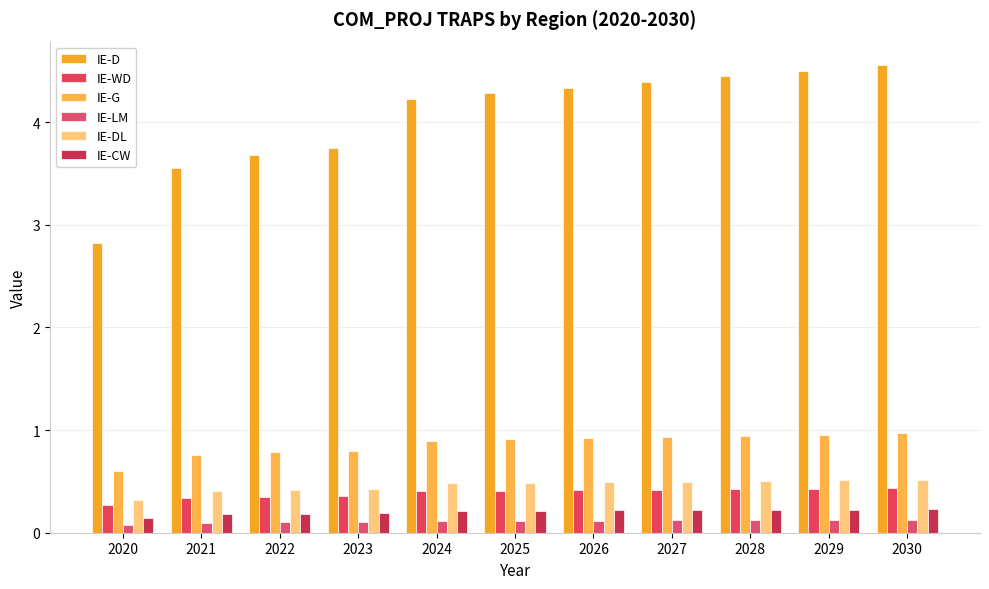

What is the value of the IE-CW bar at the 10th from the left?

0.2